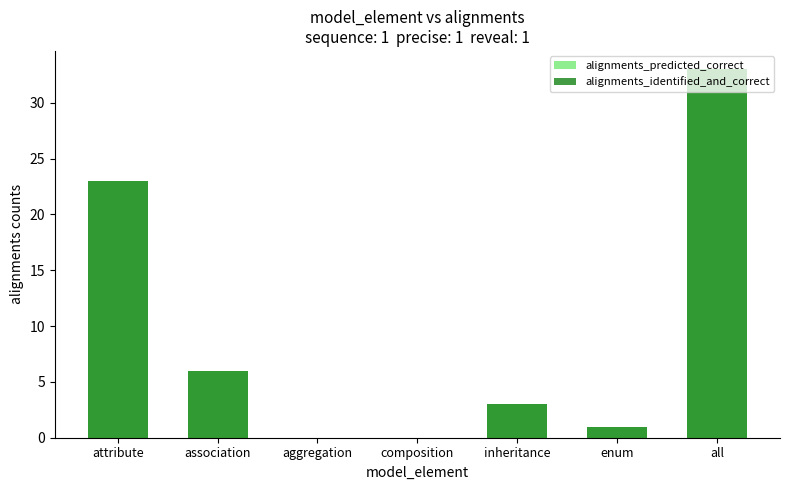

Is it true that alignments_identified_and_correct equals 6 at attribute?

False